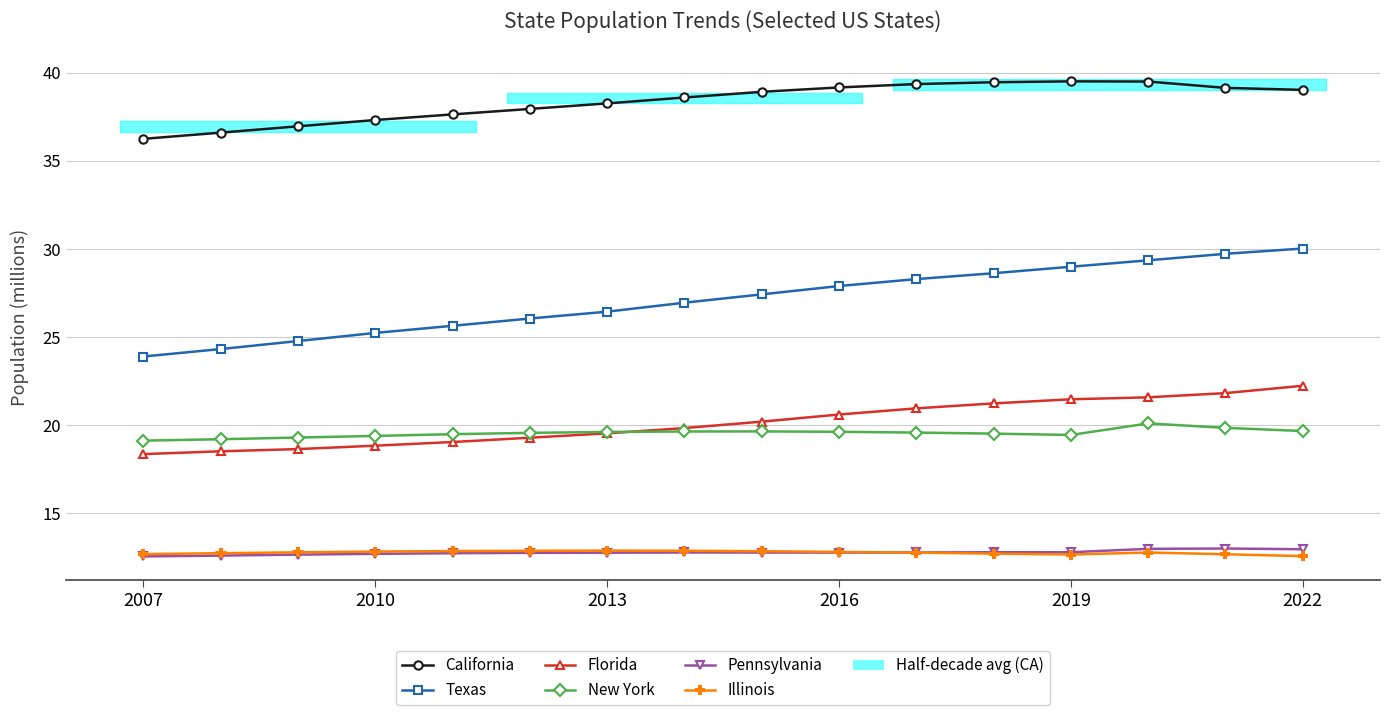

Does the chart have visible grid lines?

Yes